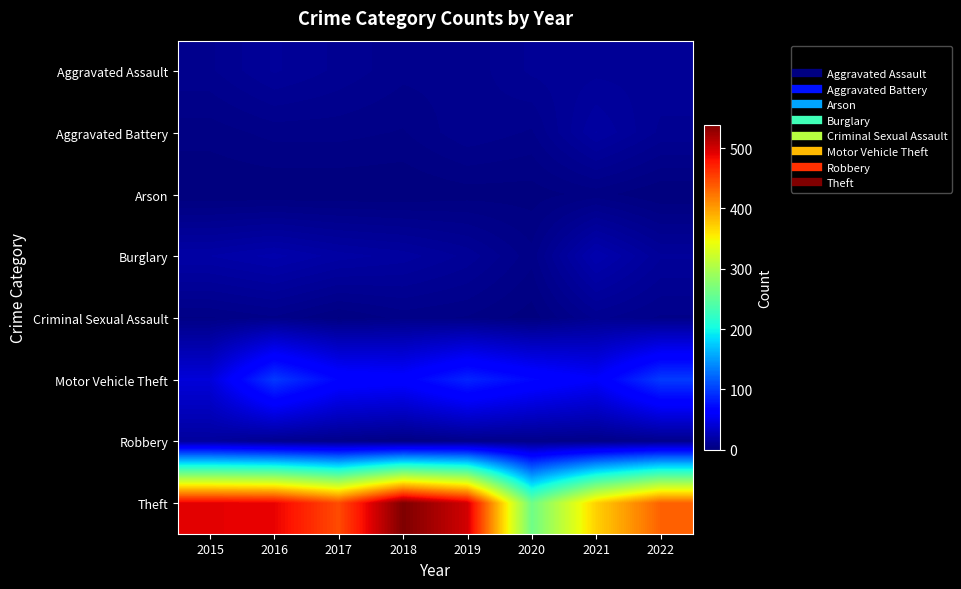

At 2015, list the series in order from largest to smallest.

Theft, Motor Vehicle Theft, Burglary, Robbery, Aggravated Assault, Criminal Sexual Assault, Aggravated Battery, Arson